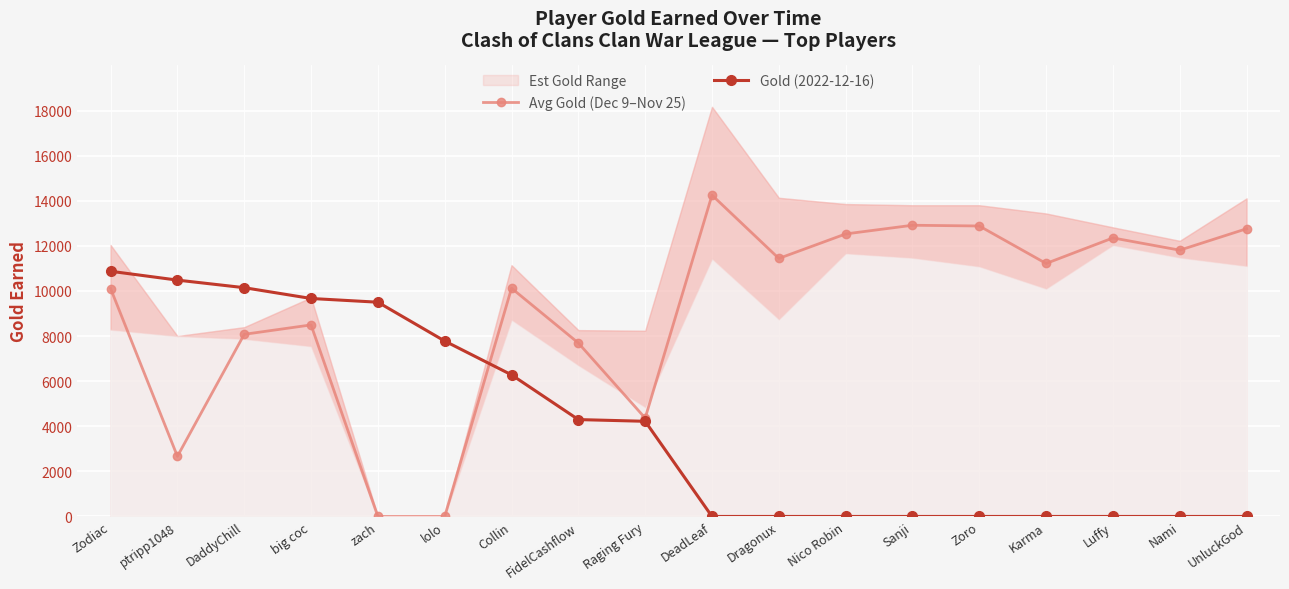

The Avg Gold (Dec 9–Nov 25) series shows 19832.2 at Karma. True or false?

False